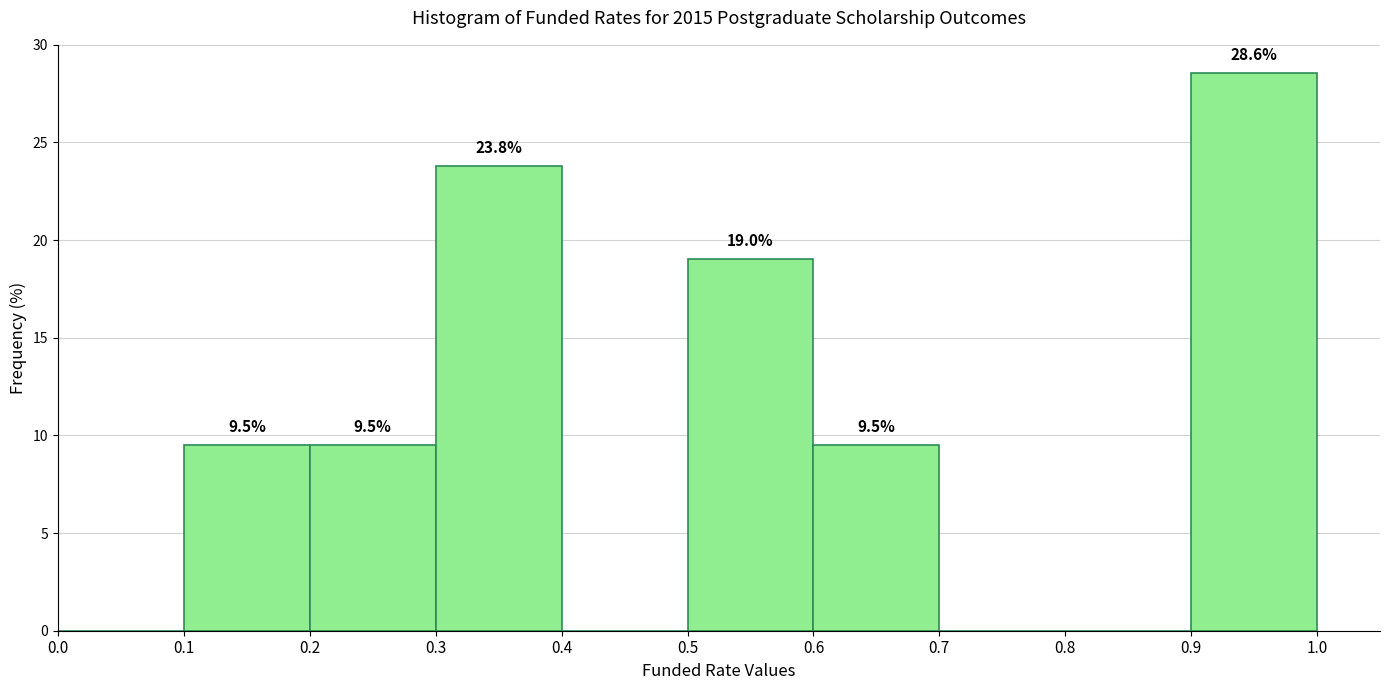

Over which range of the x-axis is the bar tallest?

0.9 to 1.0